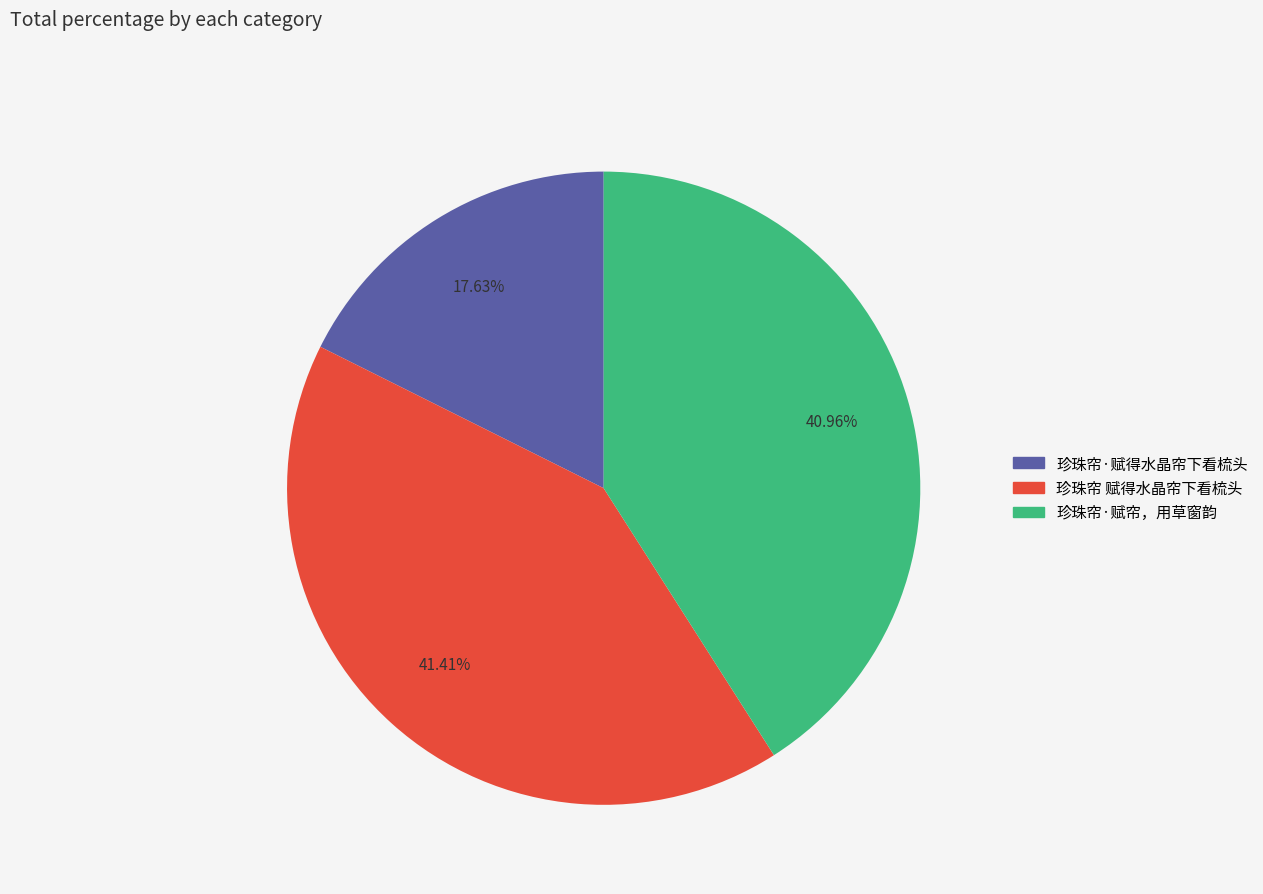

How many segments does this pie chart have?

3